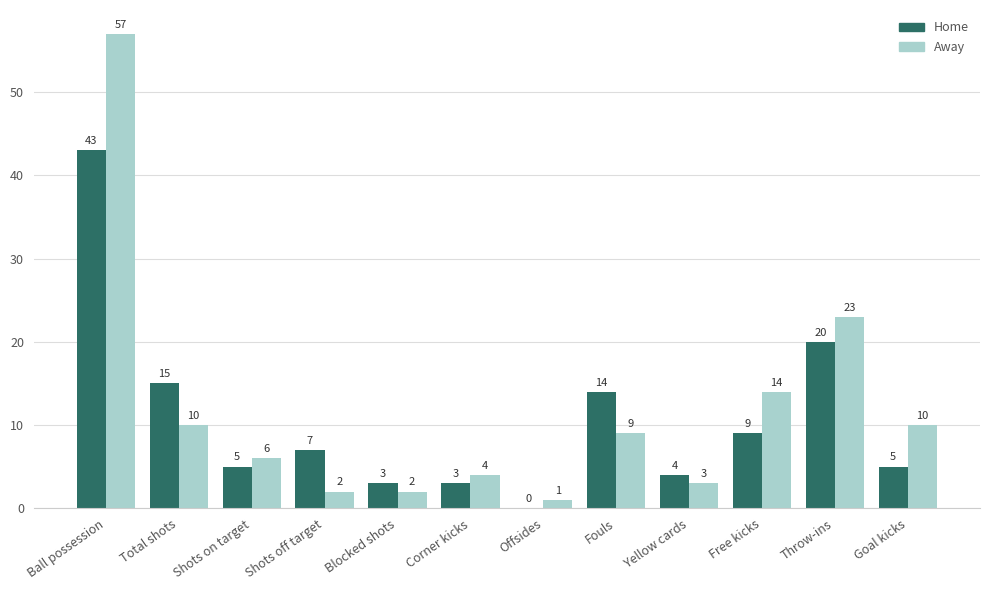

What is the maximum value for Home?

43